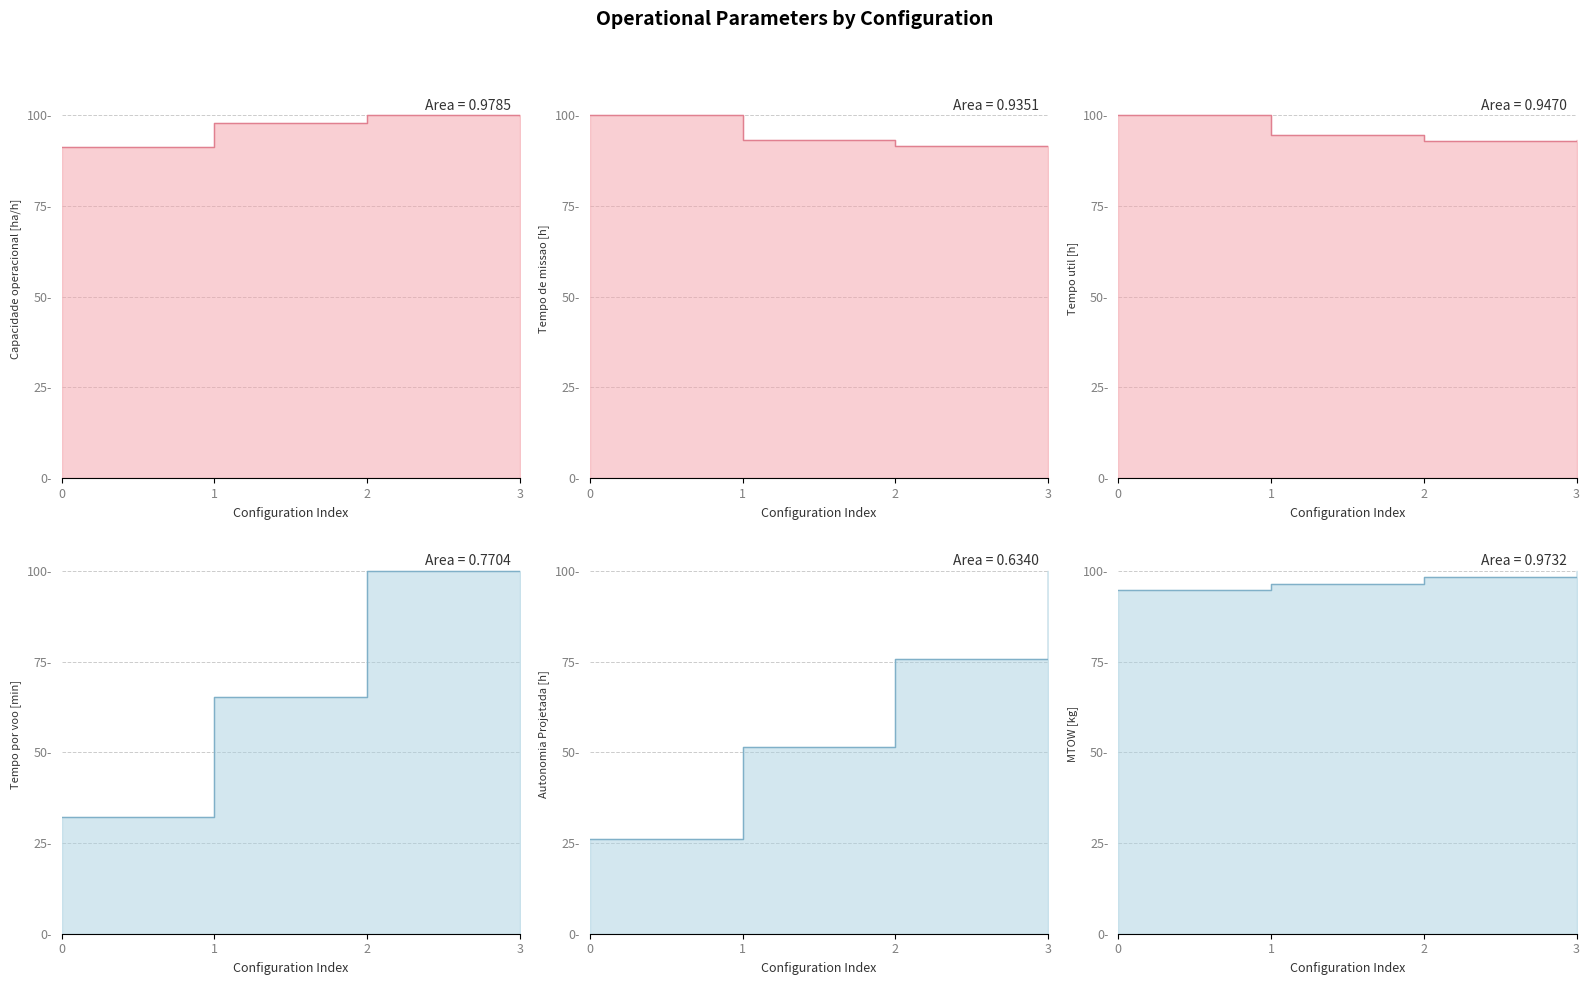

Which has a higher value, 2 or 0?

2